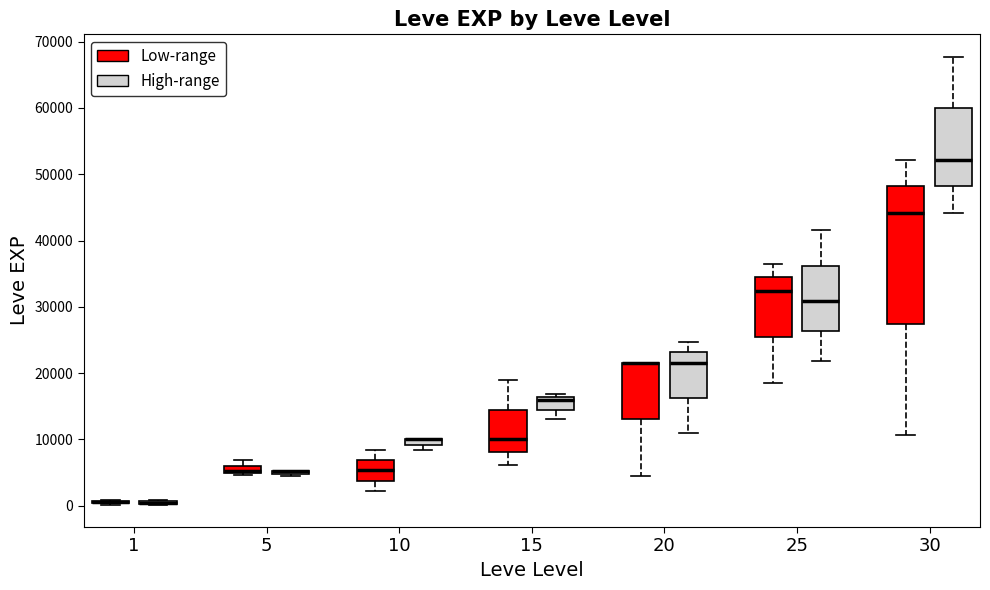

Where is the upper edge of the box for 25 (Low-range) on the y-axis? The values are not printed on the chart, so give them approximately, as read against the axis.

34000